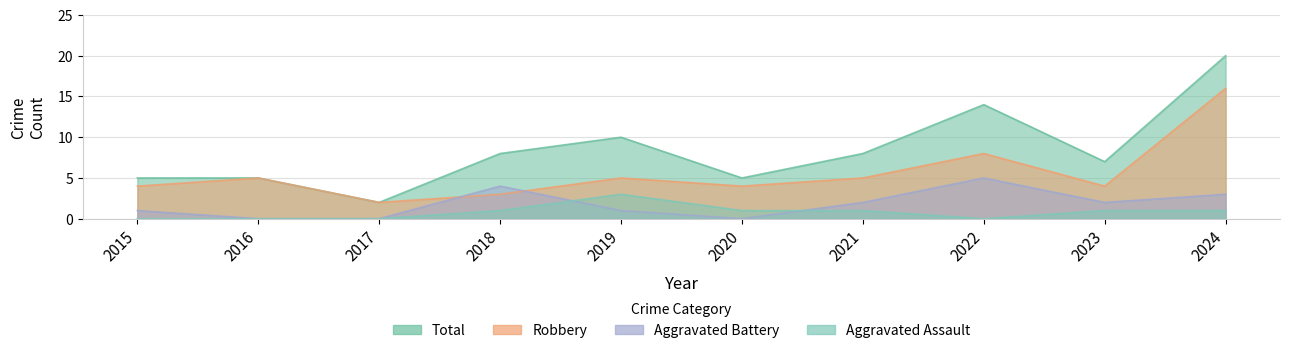

What is the highest value of the Robbery series?

16